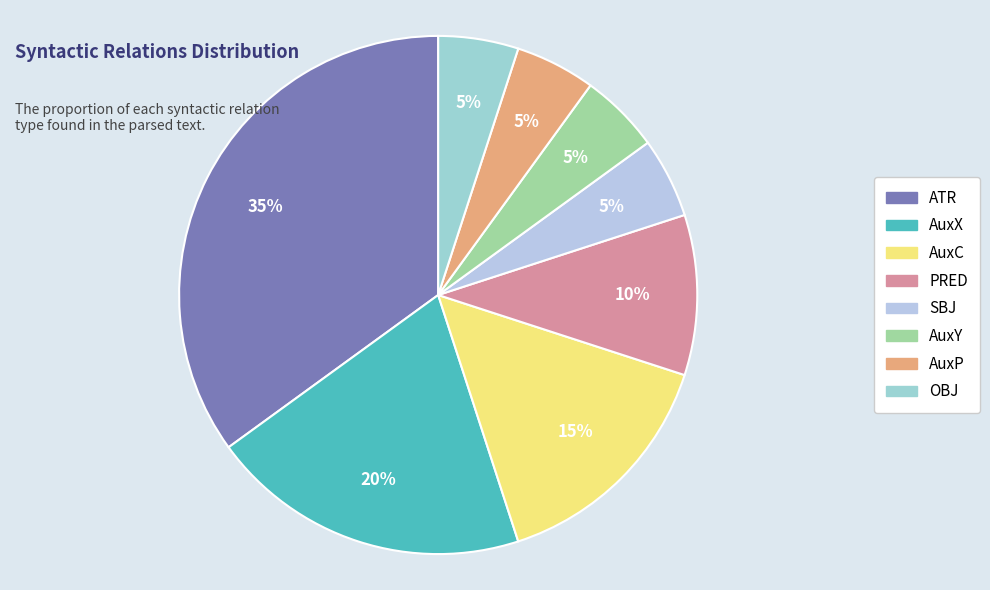

Approximately how many times larger is the value at OBJ compared to ATR?

0.1